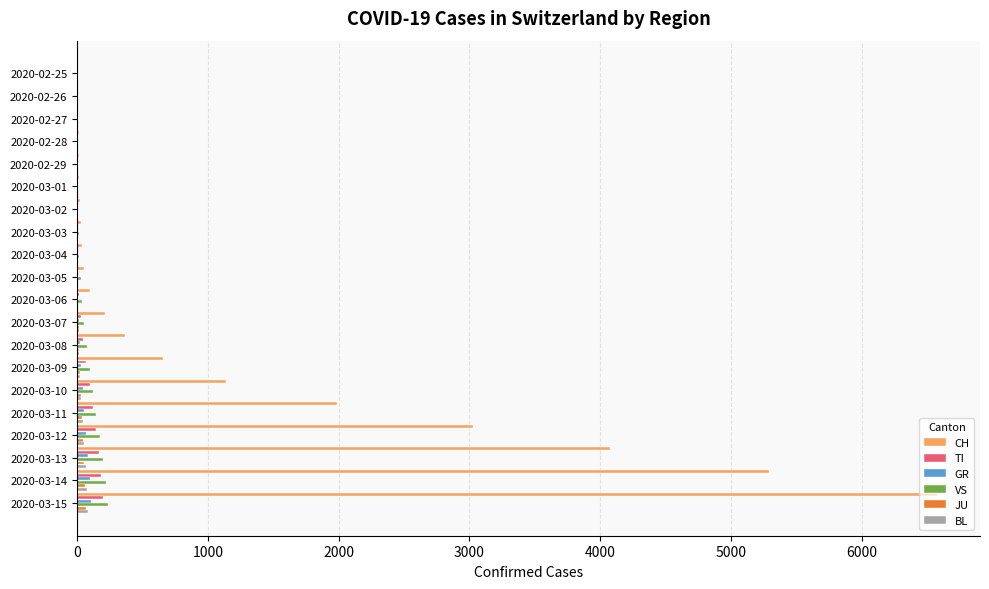

At which category is the sum across all series the highest?

2020-03-15